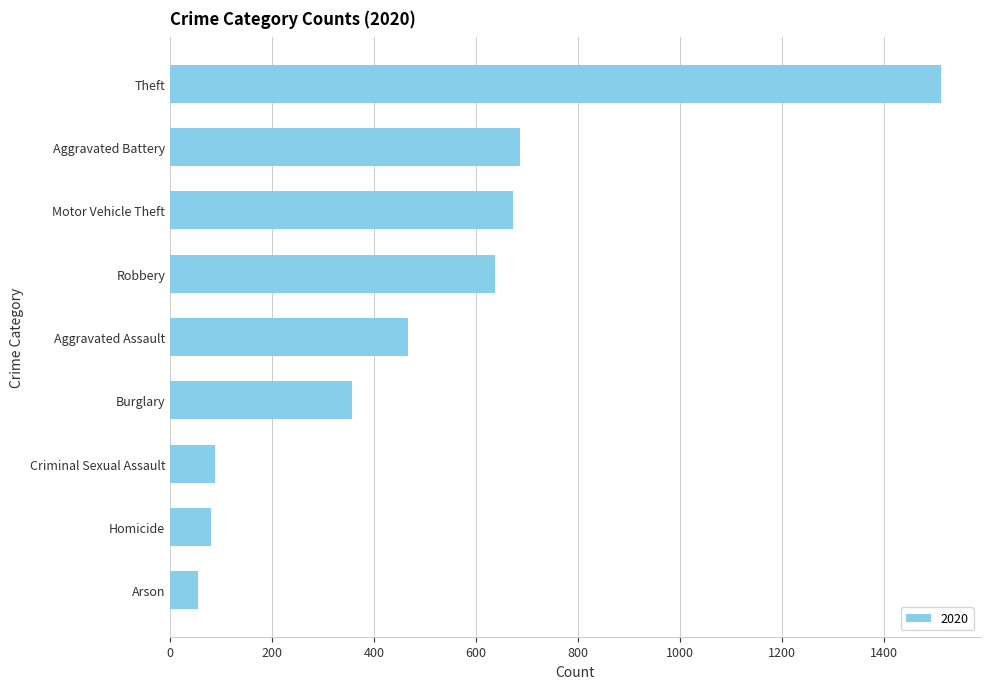

Read the value at Homicide, to the nearest 10.

80